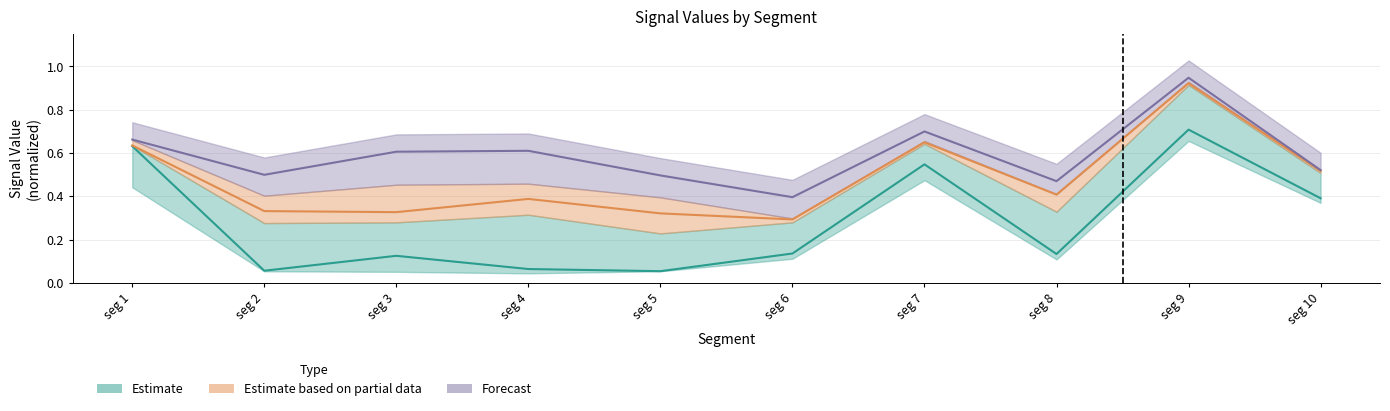

Is it true that Signal_Value_49 equals 0.7 at signal segment 9?

True